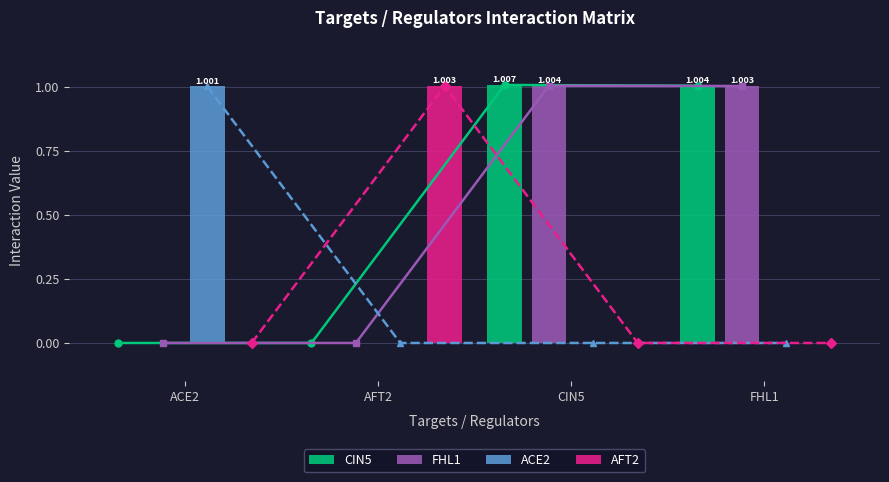

Between CIN5 and AFT2, which is larger?

CIN5